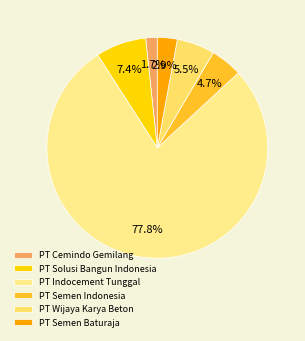

What is the smallest slice in the pie chart?

PT Cemindo Gemilang